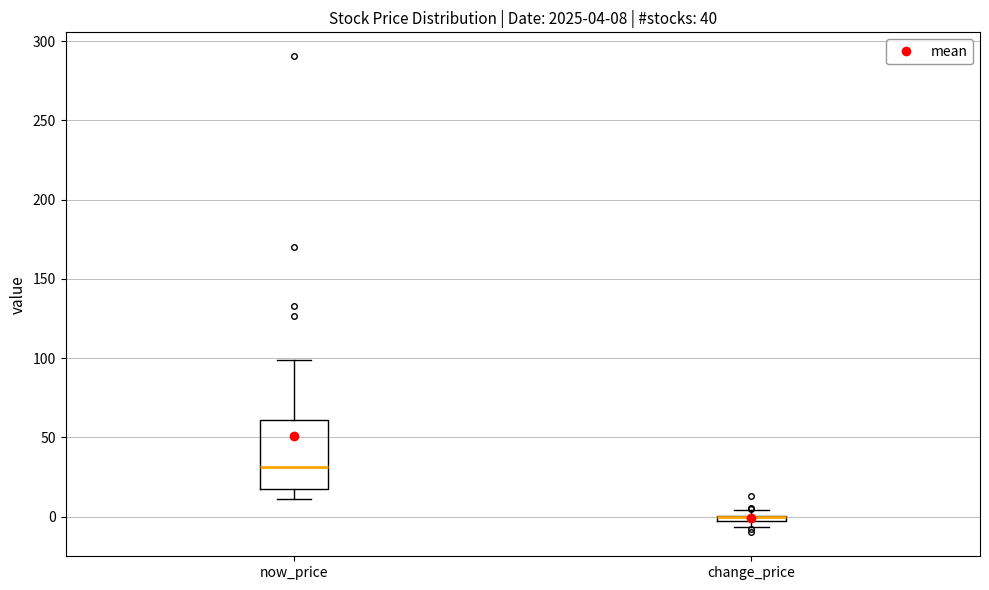

Comparing the boxes themselves (not the whiskers), which one is the tallest?

now_price